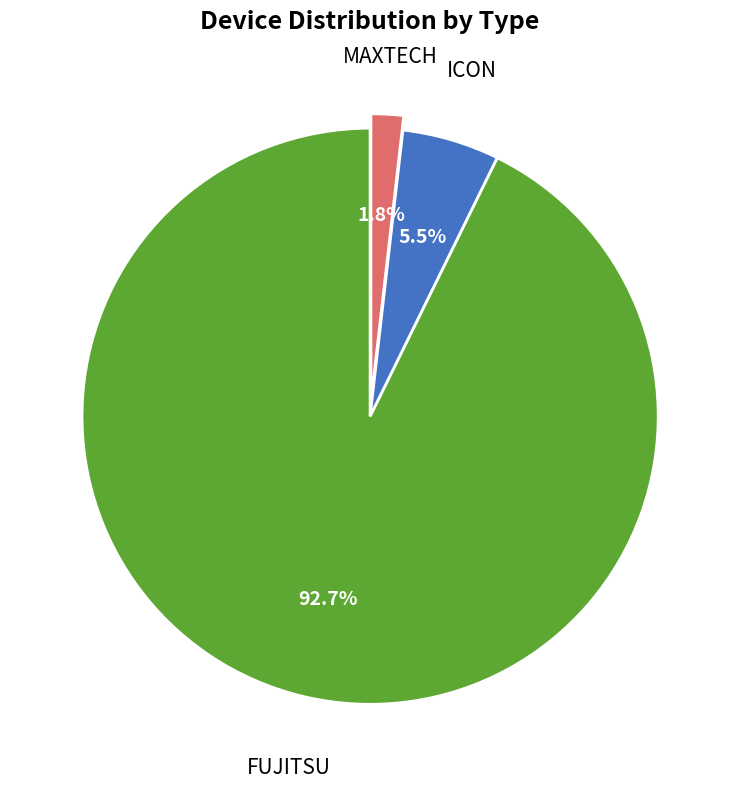

What percentage is the FUJITSU slice, to the nearest percent?

93%